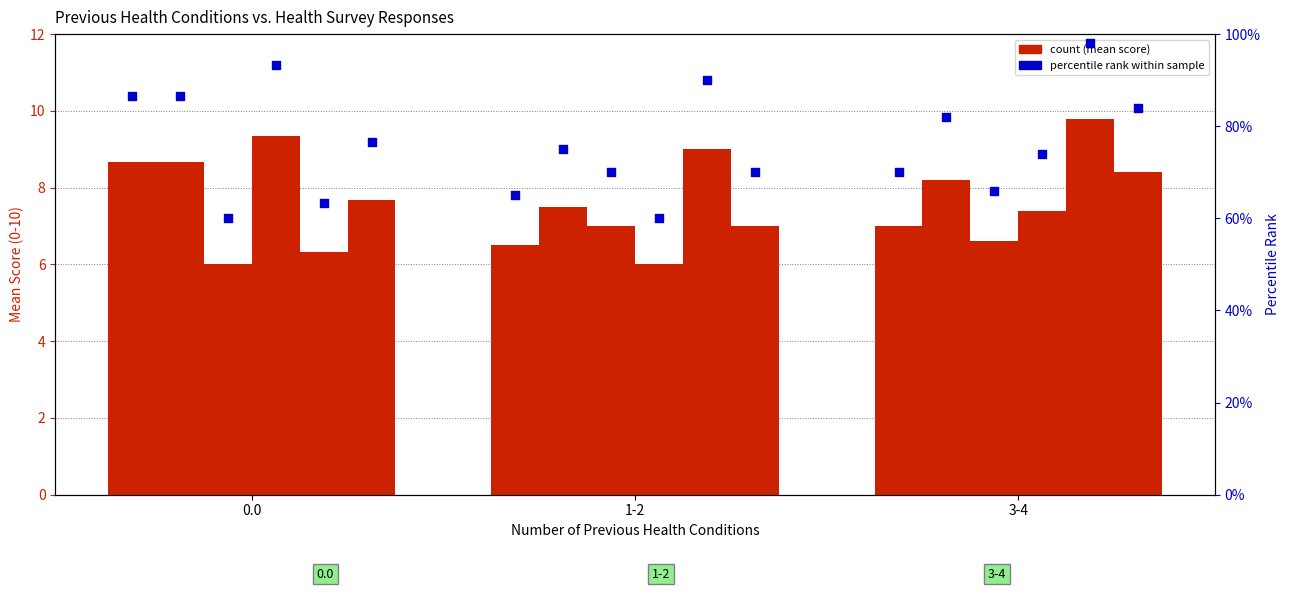

Approximately how many times larger is the value at 1-2 compared to 3-4?

0.9